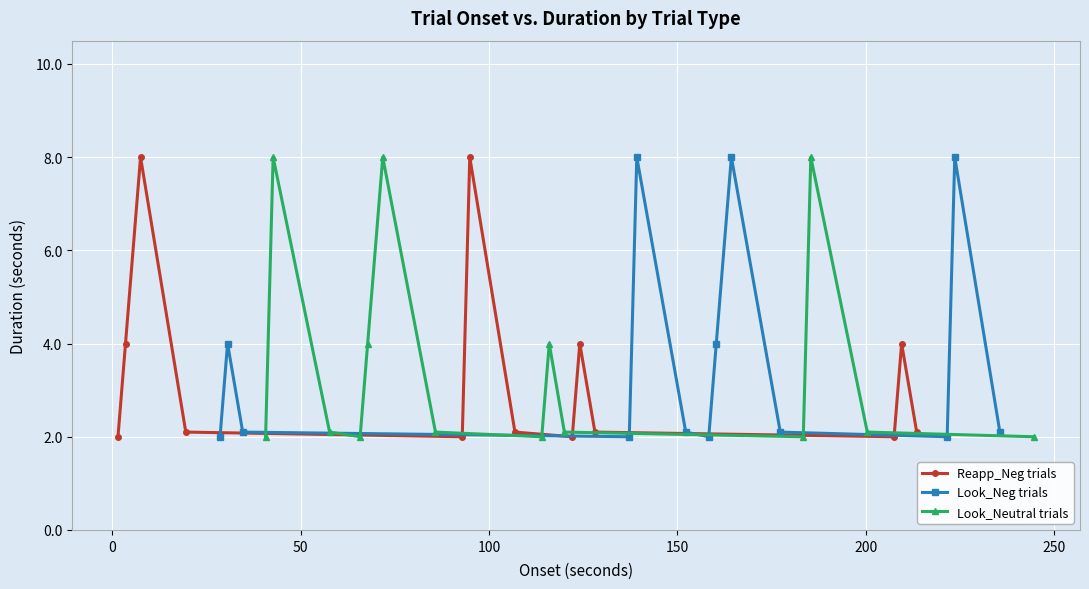

Rank the categories by value from lowest to highest.

0, 4, 7, 10, 14, 17, 20, 23, 26, 30, 33, 36, 39, 3, 6, 9, 13, 16, 19, 22, 25, 29, 32, 35, 38, 1, 5, 11, 18, 21, 27, 34, 2, 8, 12, 15, 24, 28, 31, 37